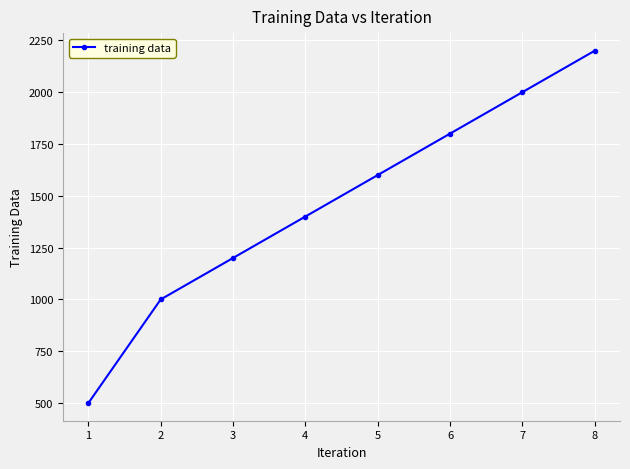

What is the difference between the maximum and minimum values?

1700